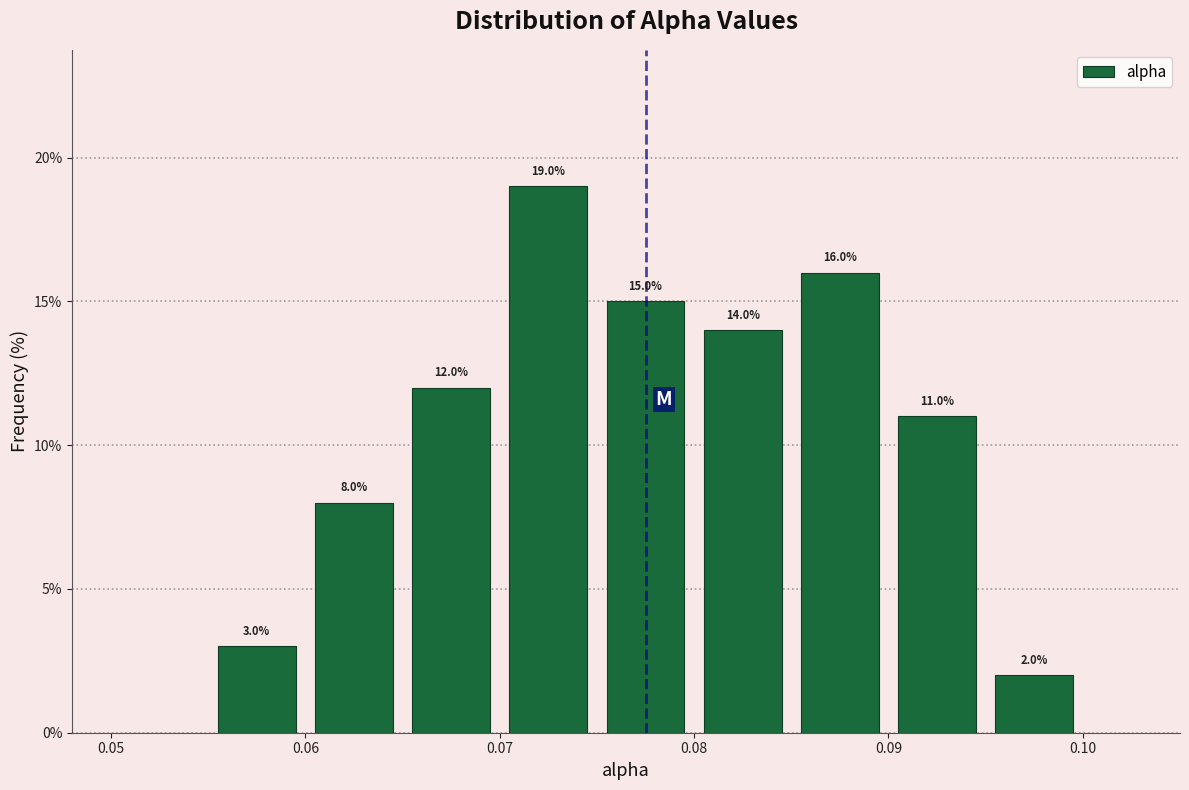

Which range on the x-axis has the tallest bar?

0.070 to 0.075